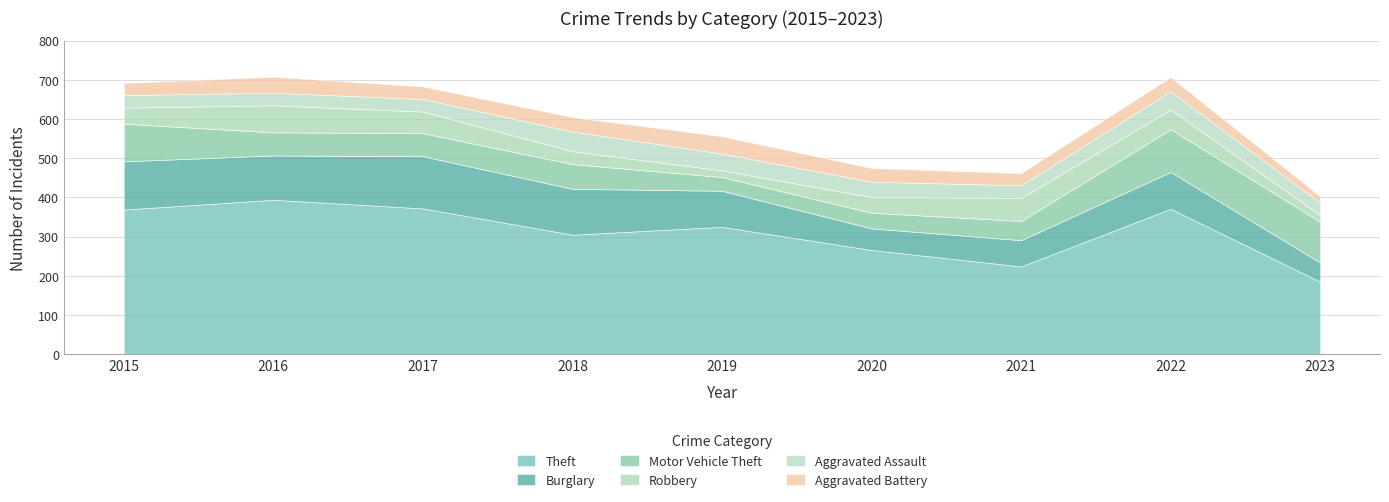

At how many categories does at least one series exceed 337?

4